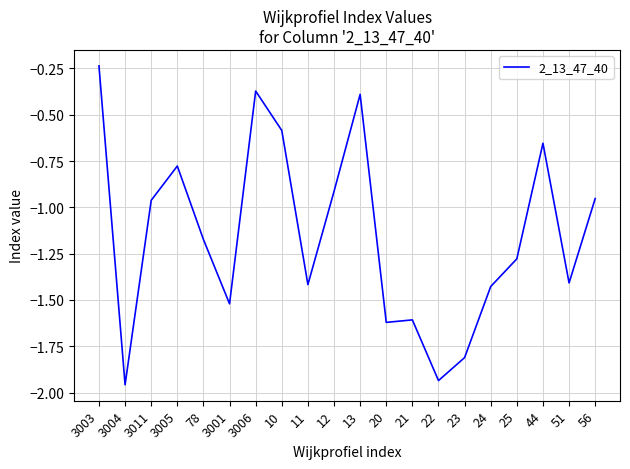

At which category does the chart reach its peak across all series?

3003